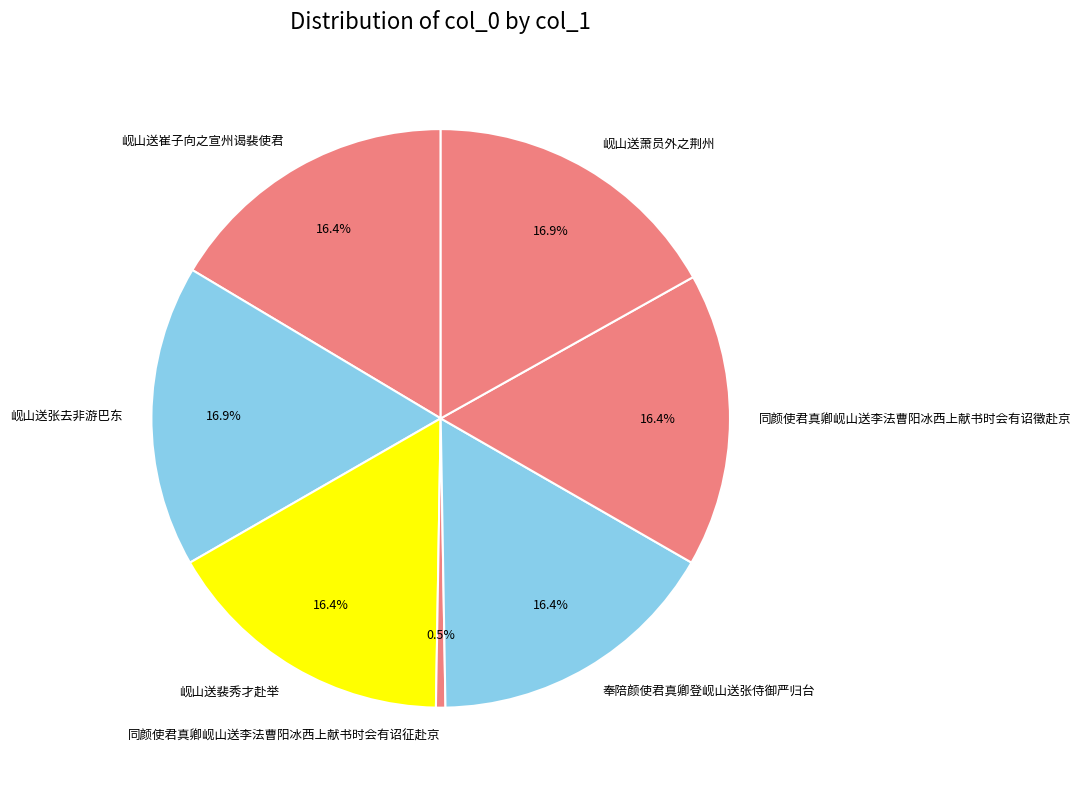

To the nearest percent, what percentage of the pie is 岘山送张去非游巴东?

17%